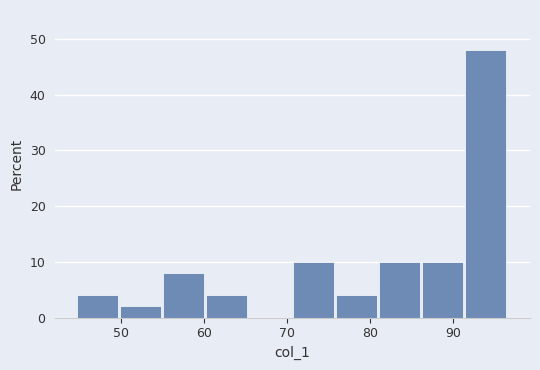

What is the height of the bar covering 71 to 76 on the x-axis? Neither the bar edges nor the heights are printed on the chart, so give them approximately, as read against the axes.

10